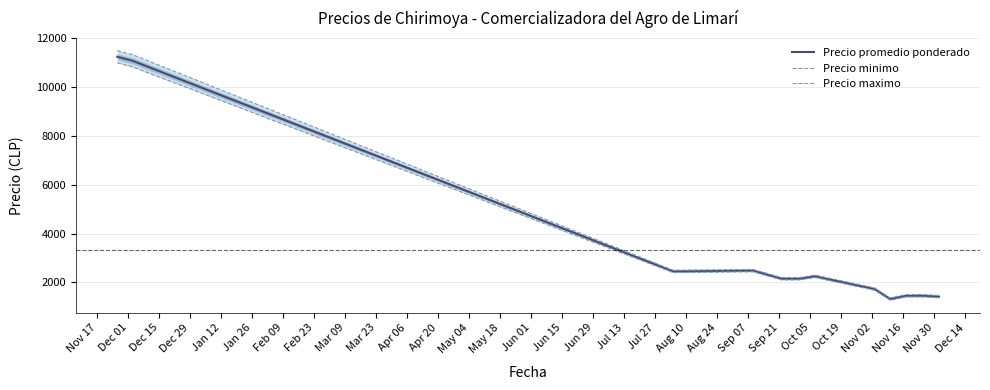

What is the sum of all Precio promedio ponderado values?

43325.0